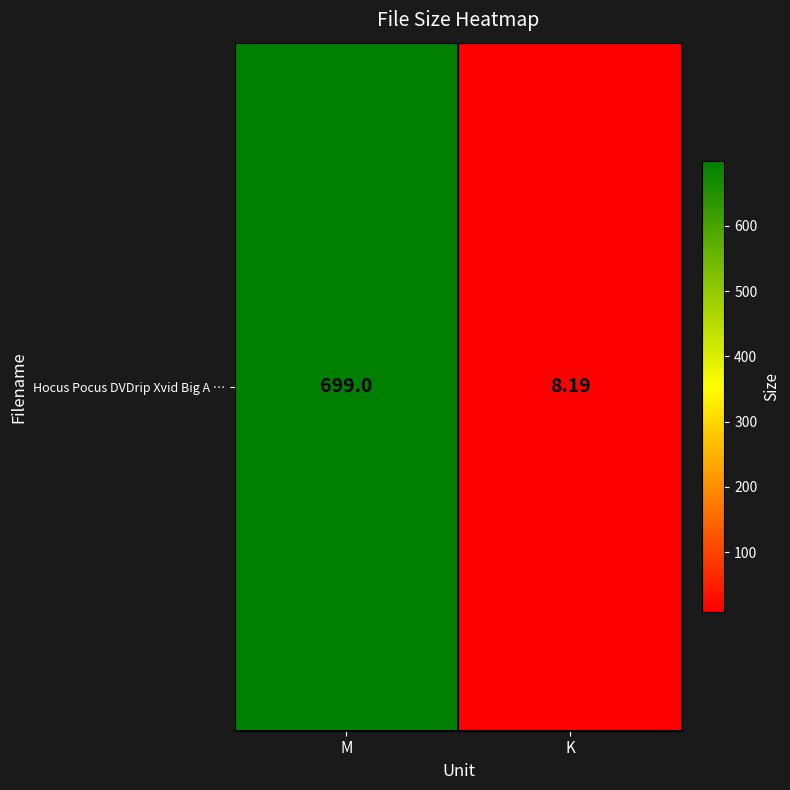

Is it true that the value at K is 14.6?

False